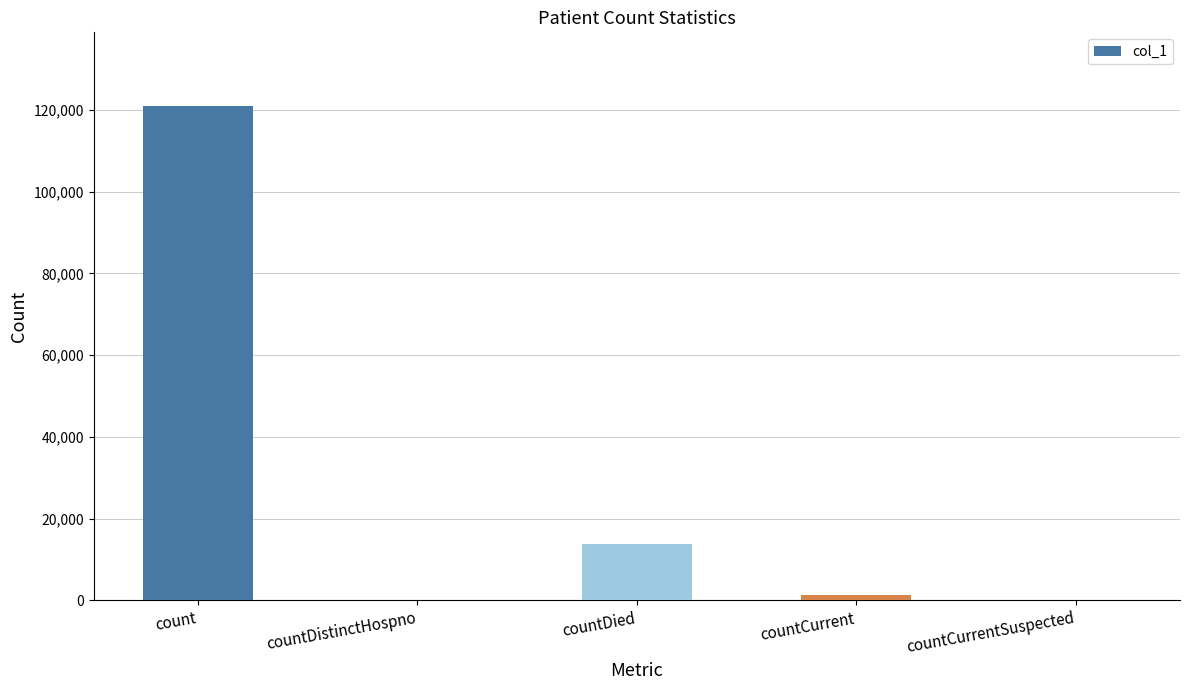

Where is the data nearest to the value 60426?

countDied